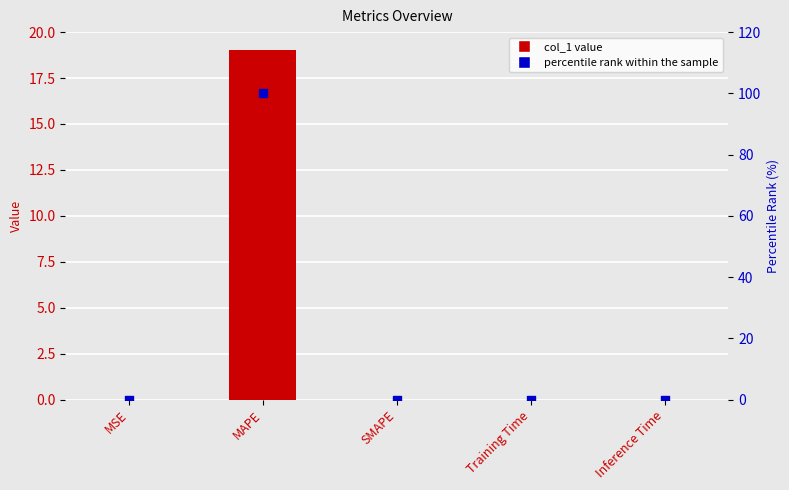

What is the total value across all series at MAPE?

119.0